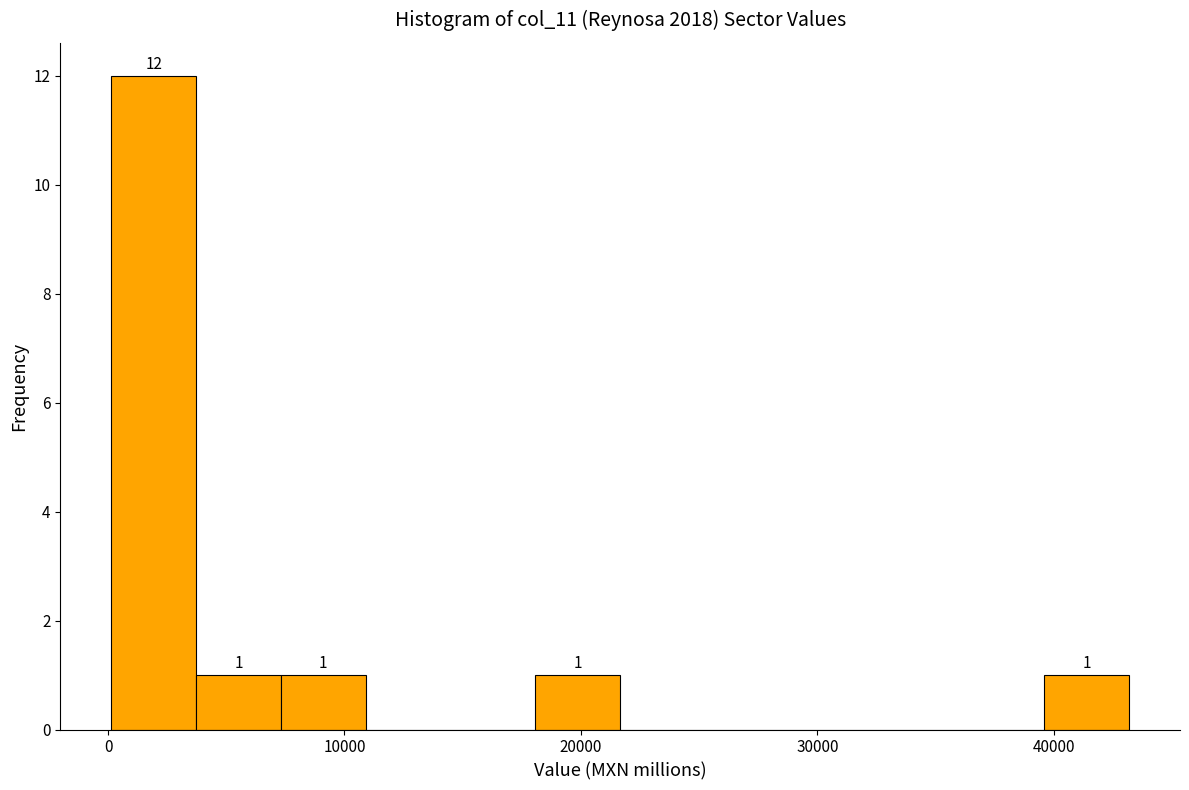

Read against the x-axis, roughly where is the centre of the tallest bar?

2000